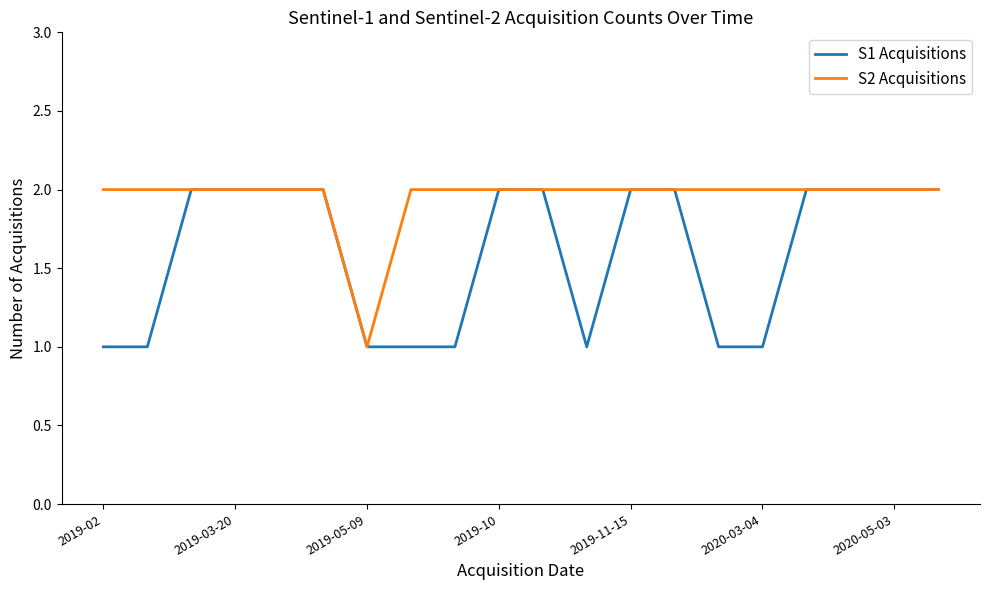

Count the number of data series in this chart.

2